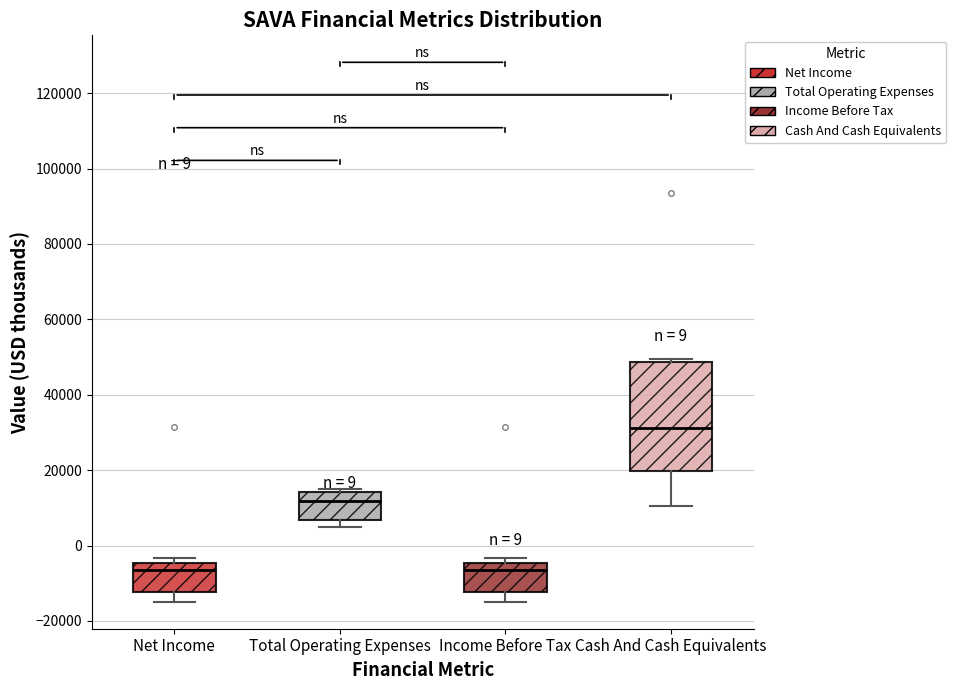

Which box has the highest median line?

Cash And Cash Equivalents